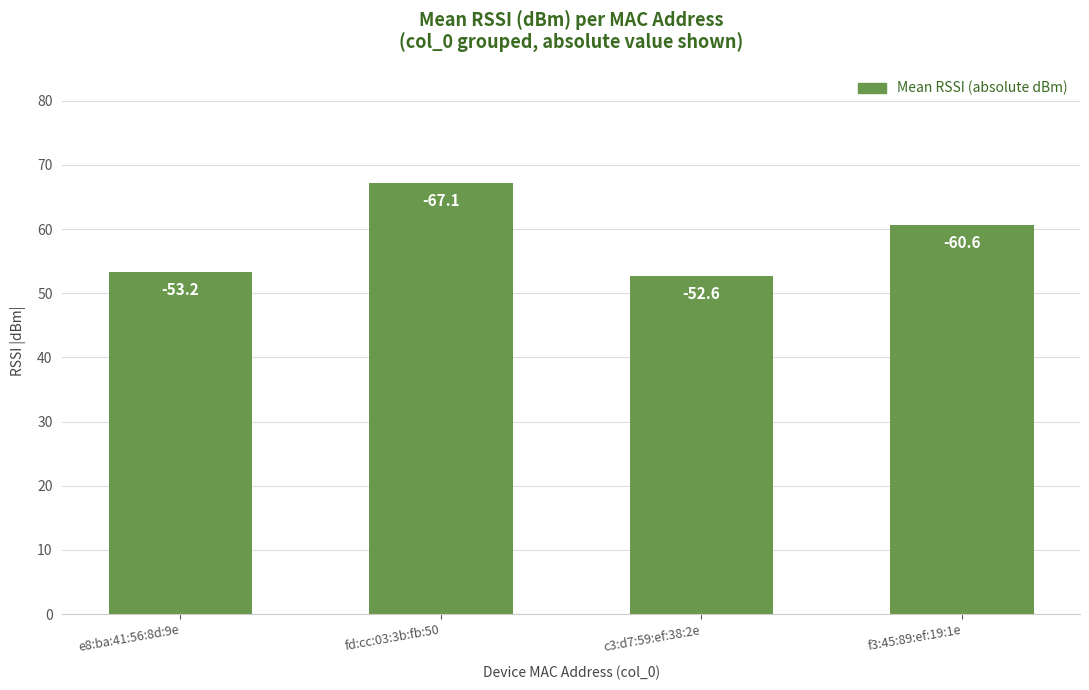

How many bars are there in total?

4